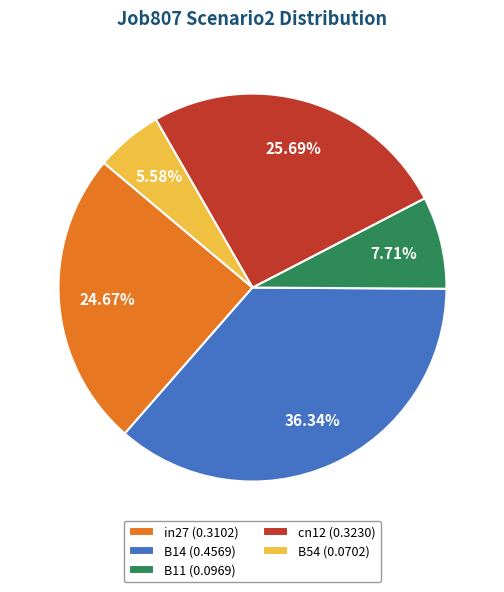

Is it true that in27 is 25% of the pie?

True